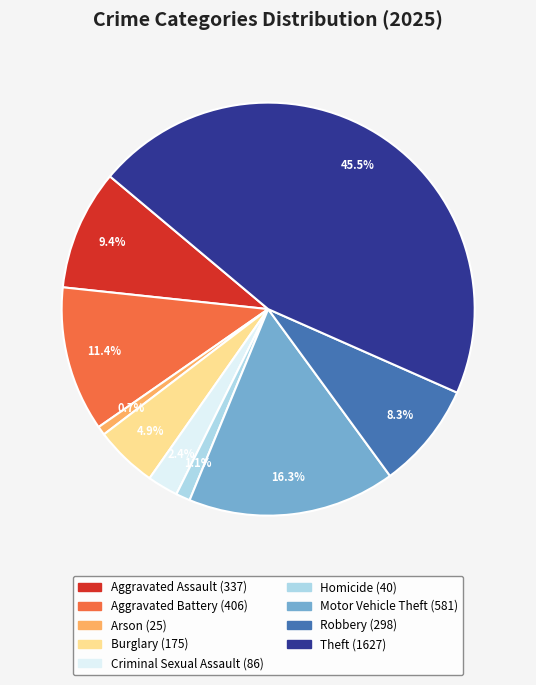

Does Arson account for over 50% of the chart?

No